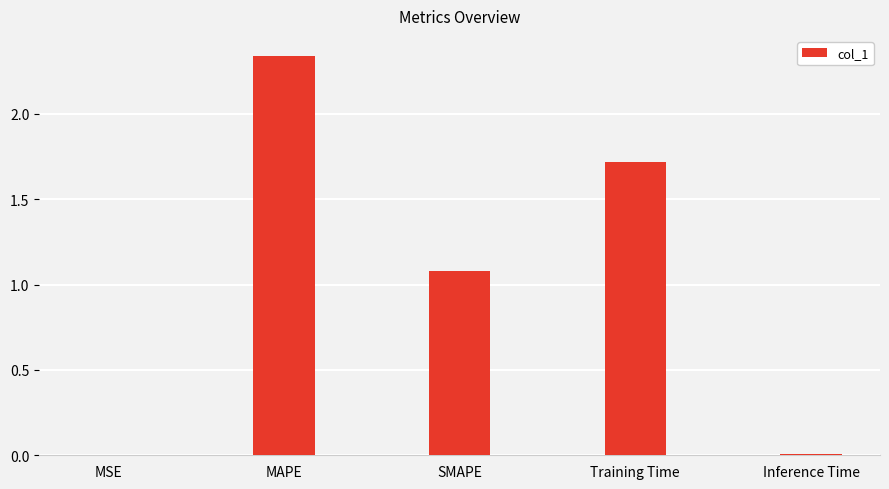

How many values exceed 1?

3